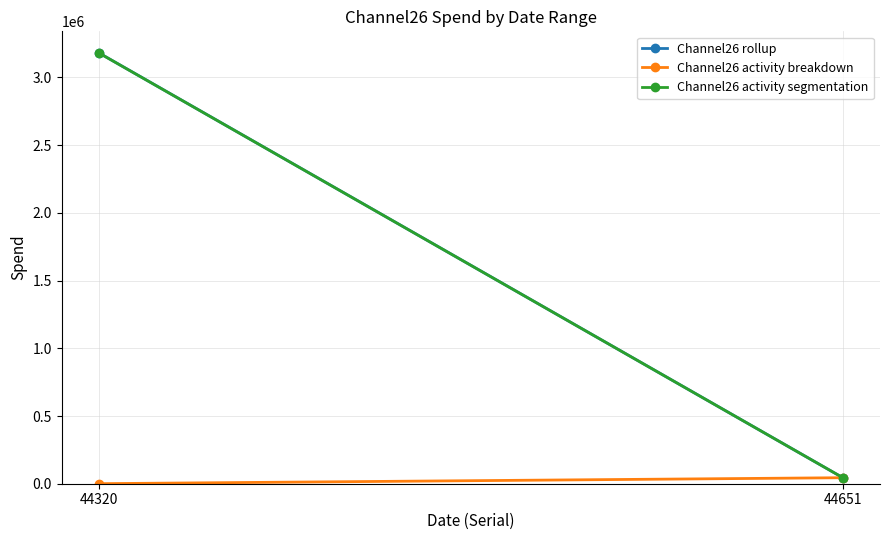

What are all the series names shown in the legend?

Channel26 rollup, Channel26 activity breakdown, Channel26 activity segmentation